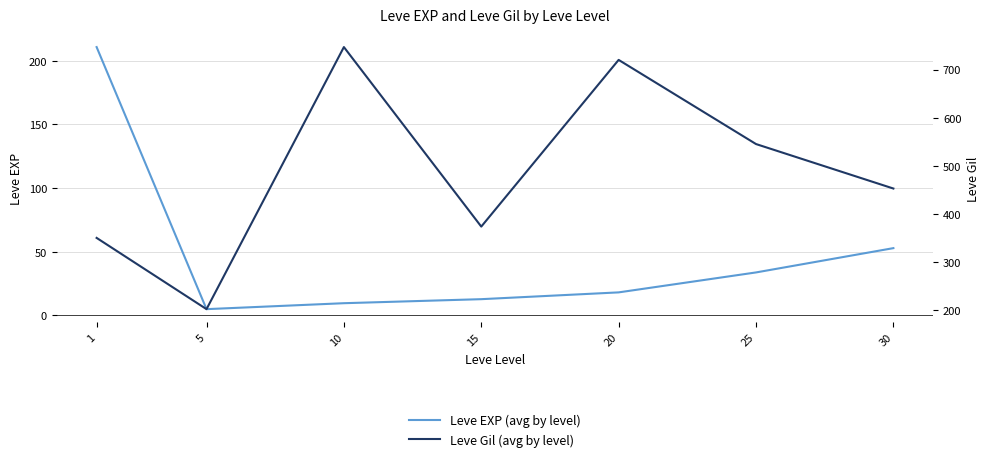

How many categories are shown in the chart?

7